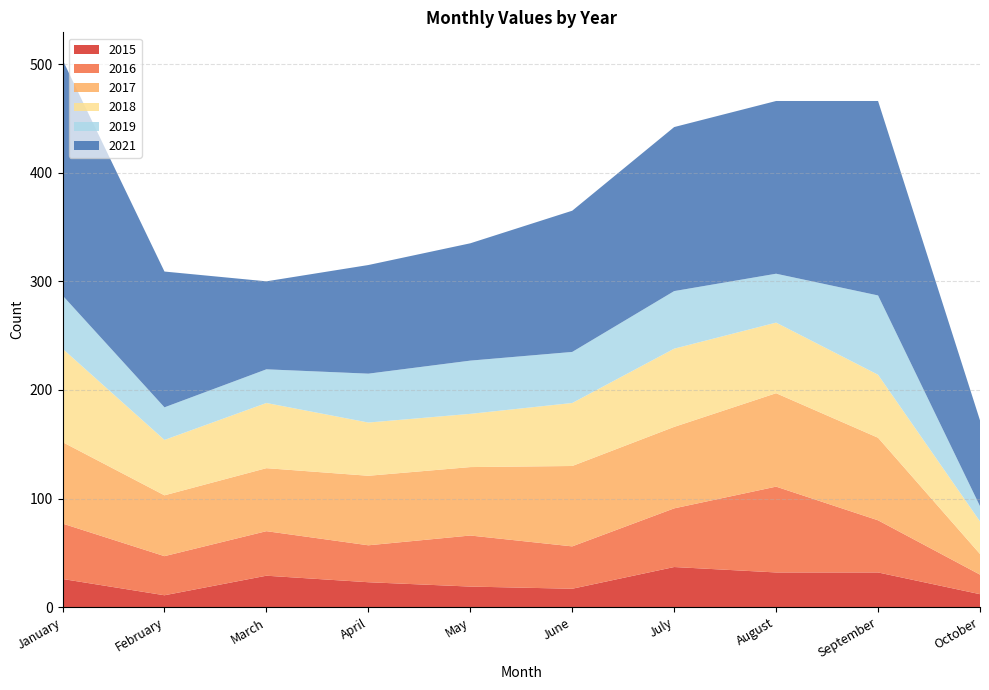

Reading left to right, list all the values displayed in this chart.

2015: 26	11	29	23	19	17	37	32	32	12
2016: 51	36	41	34	47	39	54	79	48	18
2017: 75	56	58	64	63	74	75	86	76	19
2018: 86	51	60	49	49	58	72	65	58	30
2019: 49	30	31	45	49	47	53	45	73	14
2021: 217	125	81	100	108	130	151	159	179	79